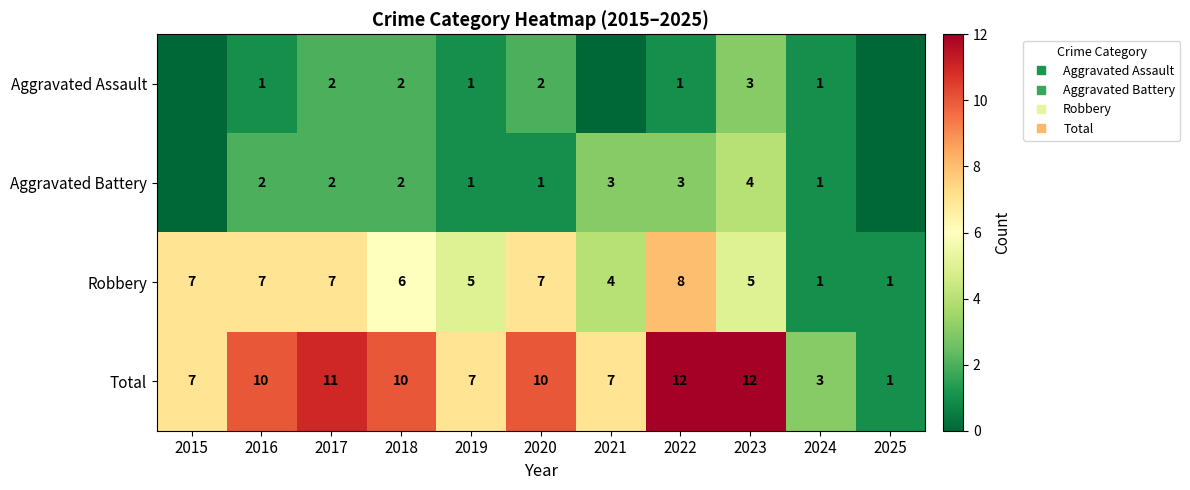

What value does the Robbery series have at 2015?

7